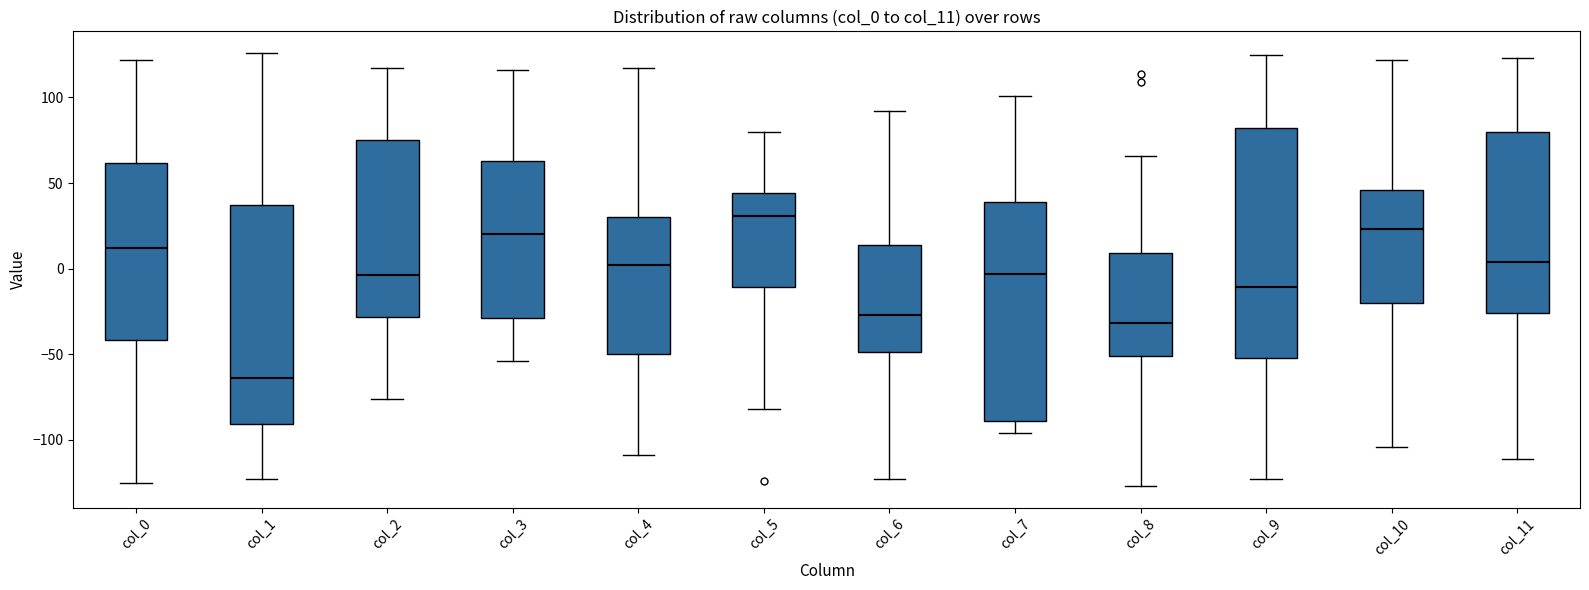

Reading left to right, read every box against the y-axis: the position of its median line, the range the box covers, and the ends of its whiskers. The values are not printed on the chart, so give them approximately, as read against the axis.

col_0: median 10, box -40 to 60, whiskers -125 to 120
col_1: median -65, box -90 to 35, whiskers -125 to 125
col_2: median -5, box -30 to 75, whiskers -75 to 115
col_3: median 20, box -30 to 65, whiskers -55 to 115
col_4: median 0, box -50 to 30, whiskers -110 to 115
col_5: median 30, box -10 to 45, whiskers -80 to 80
col_6: median -25, box -50 to 15, whiskers -125 to 90
col_7: median -5, box -90 to 40, whiskers -95 to 100
col_8: median -30, box -50 to 10, whiskers -125 to 65
col_9: median -10, box -50 to 80, whiskers -125 to 125
col_10: median 25, box -20 to 45, whiskers -105 to 120
col_11: median 5, box -25 to 80, whiskers -110 to 125